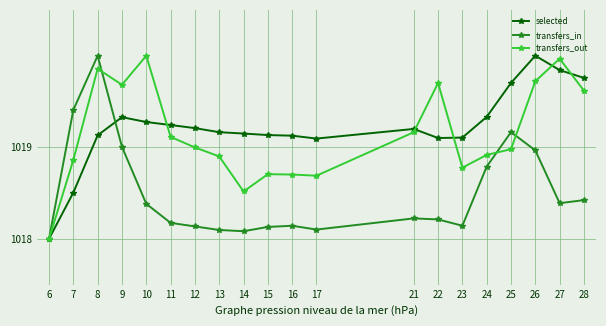

What is the value of the transfers_out point at the 10th from the left?

1018.7